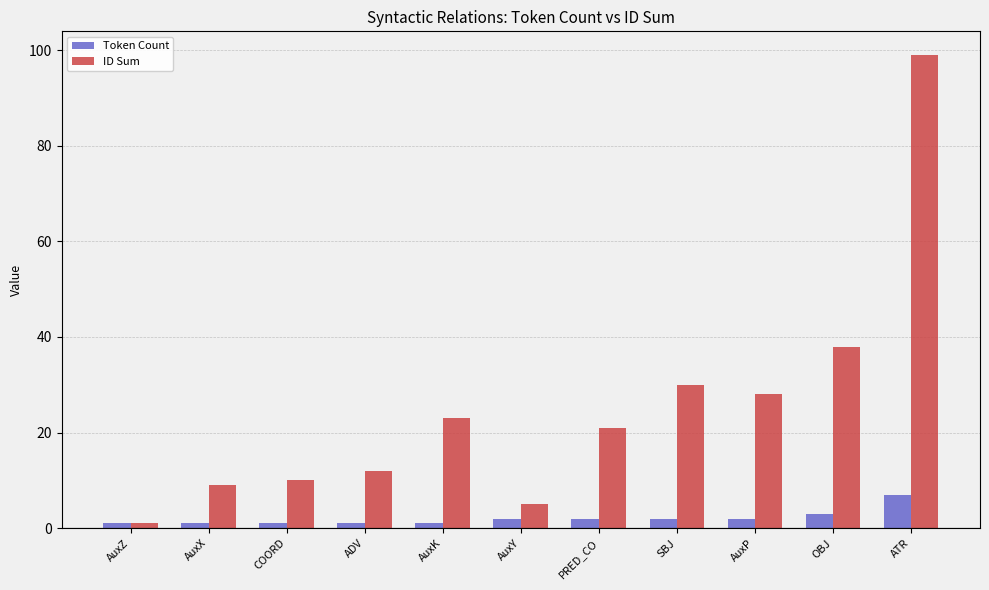

What is the sum of all Token Count values?

23